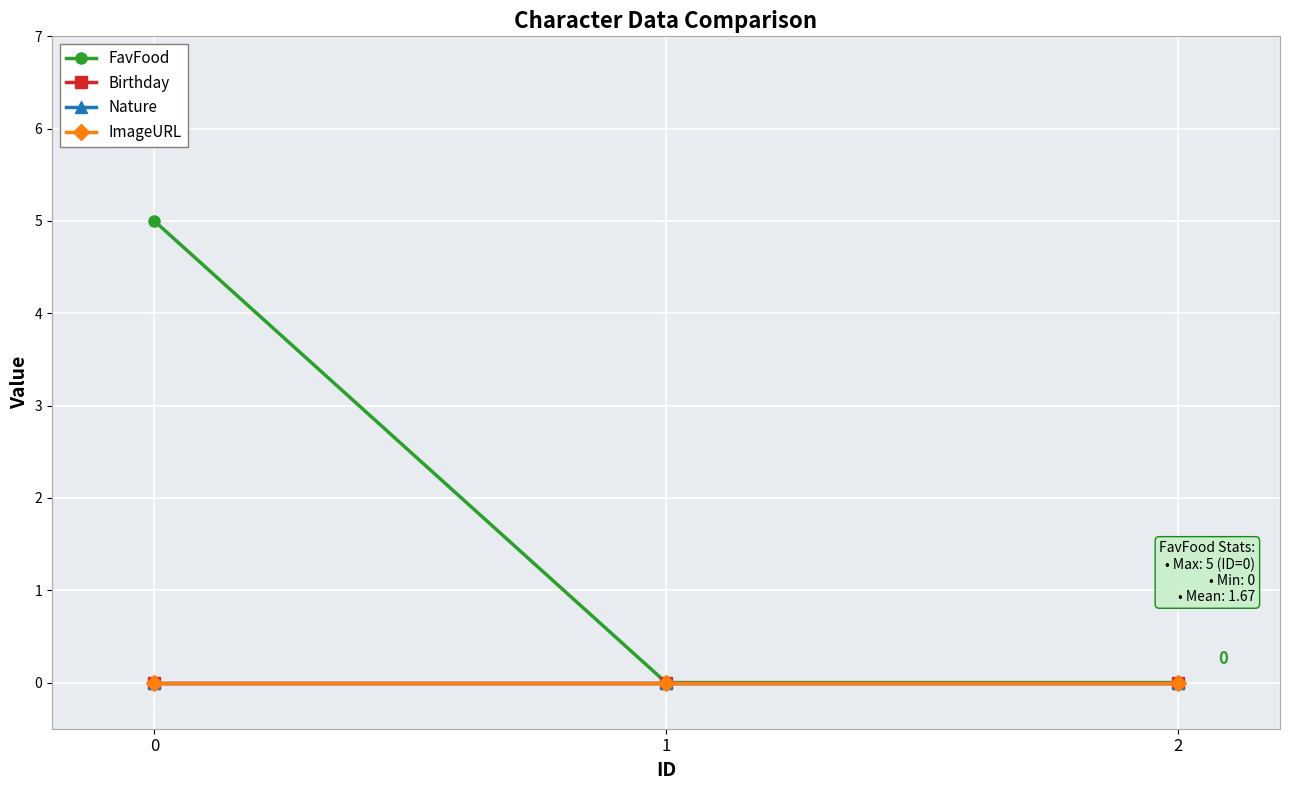

Does the chart have visible grid lines?

Yes